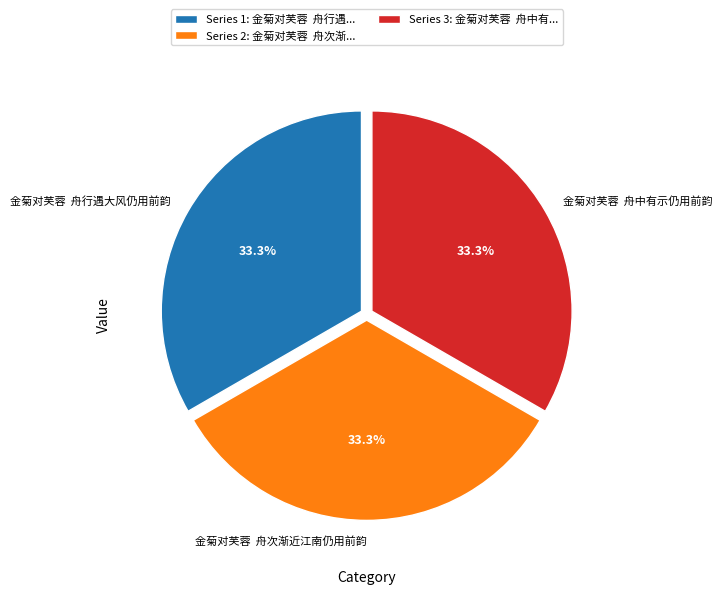

How many segments does this pie chart have?

3